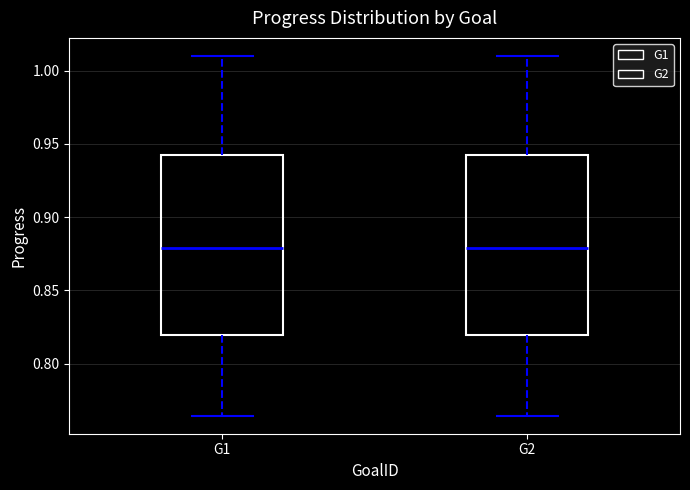

Reading left to right, read every box against the y-axis: the position of its median line, the range the box covers, and the ends of its whiskers. The values are not printed on the chart, so give them approximately, as read against the axis.

G1: median 0.880, box 0.820 to 0.940, whiskers 0.765 to 1.010
G2: median 0.880, box 0.820 to 0.940, whiskers 0.765 to 1.010